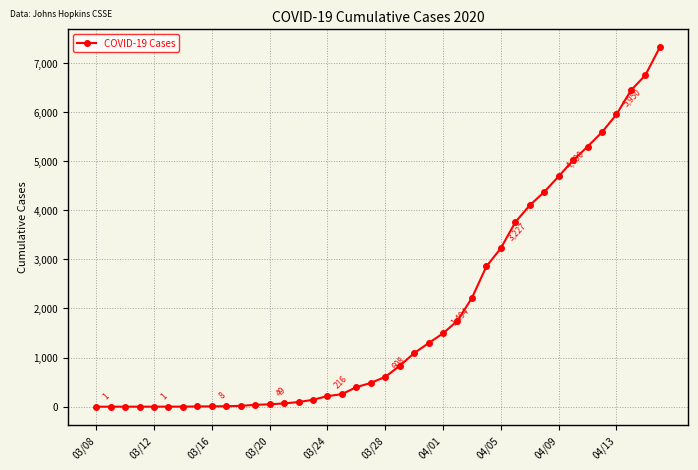

What is the maximum value shown in the chart?

7317